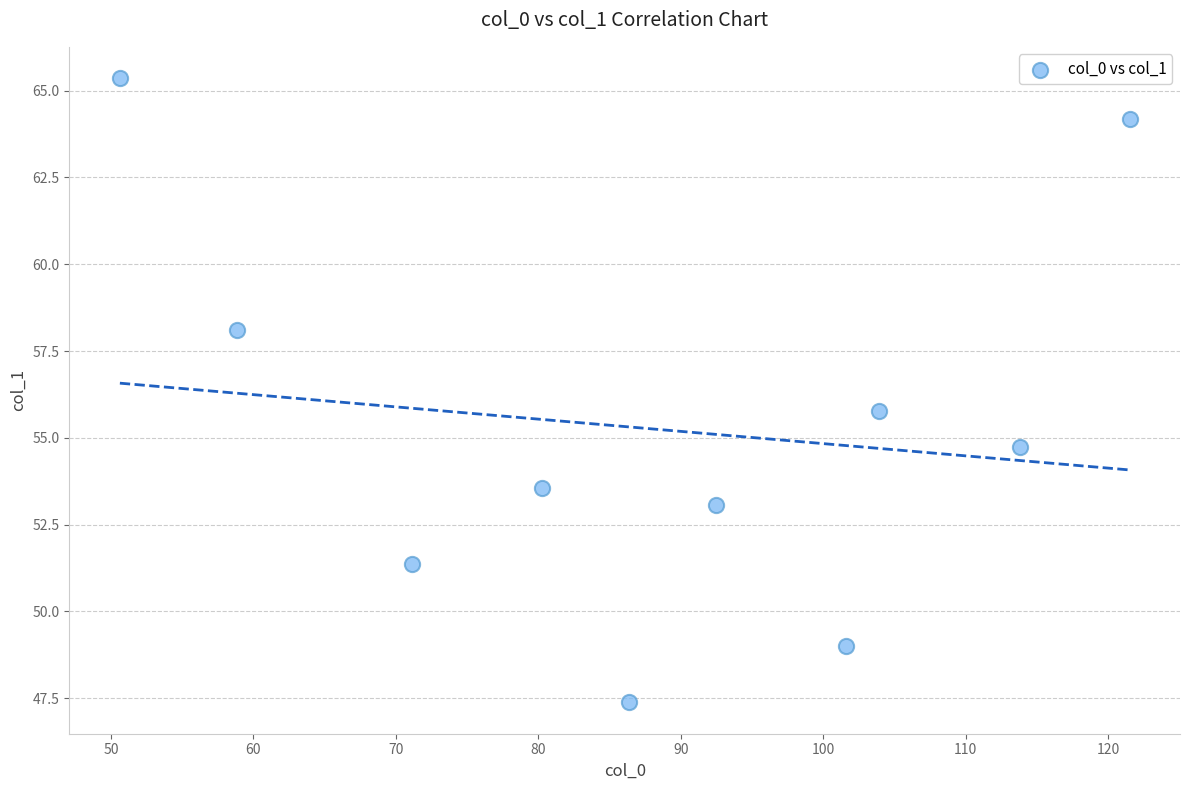

What Y value in the scatter plot is closest to 56?

55.8